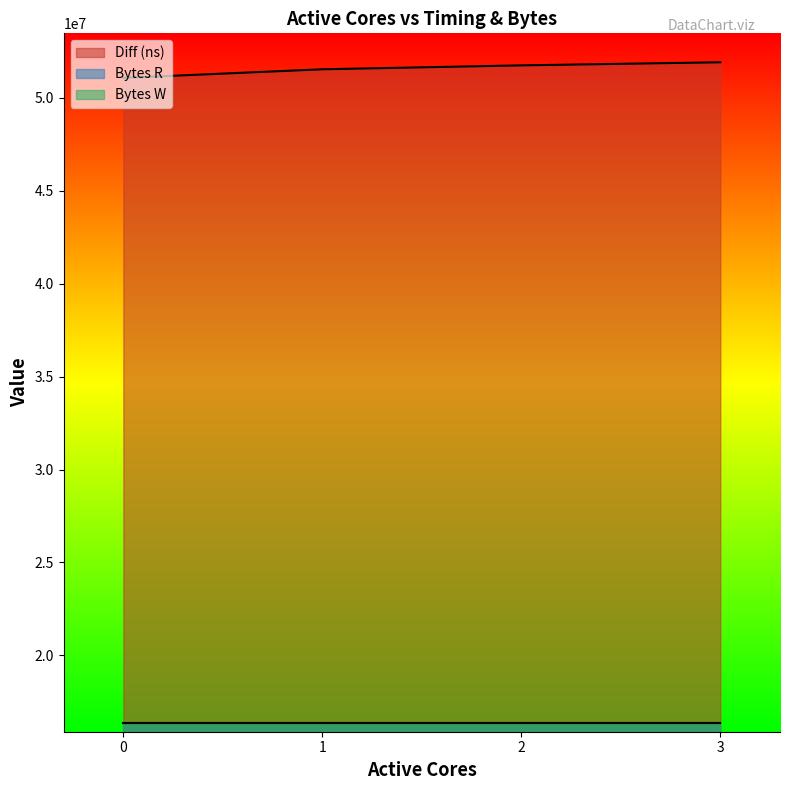

At 3, list the series in order from largest to smallest.

Diff (ns), Bytes R, Bytes W